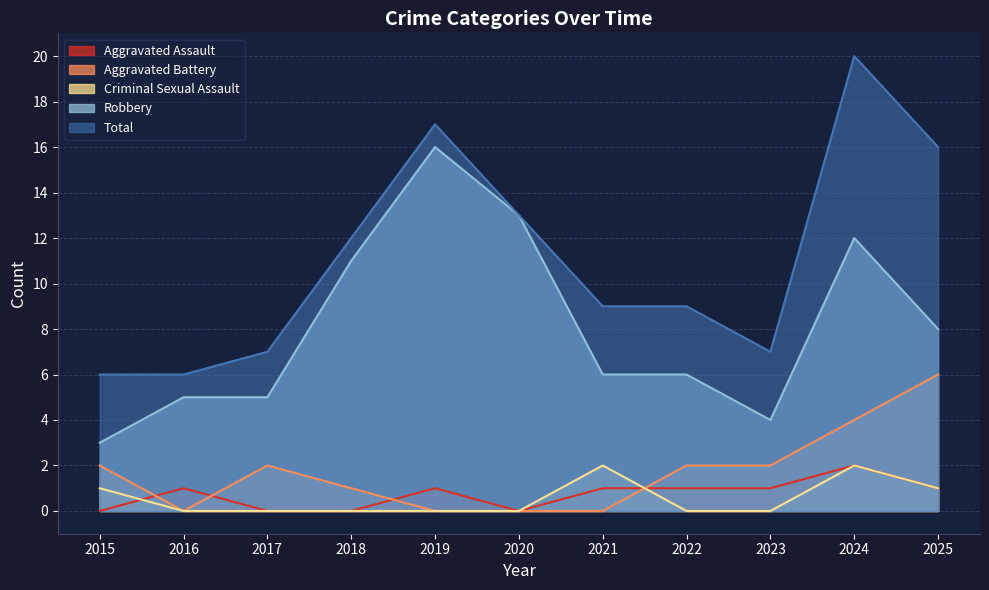

Between 2019 and 2016, which is larger?

2019